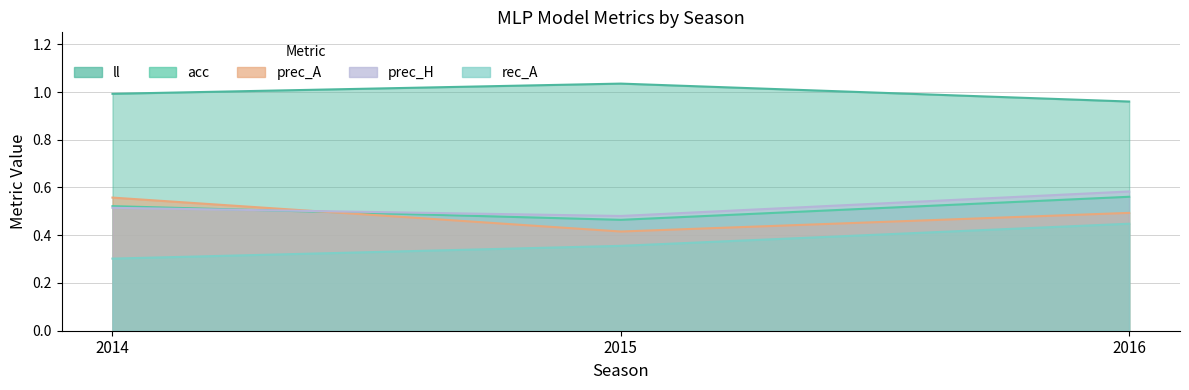

True or false: acc has a value of 0.9 at 2016.

False